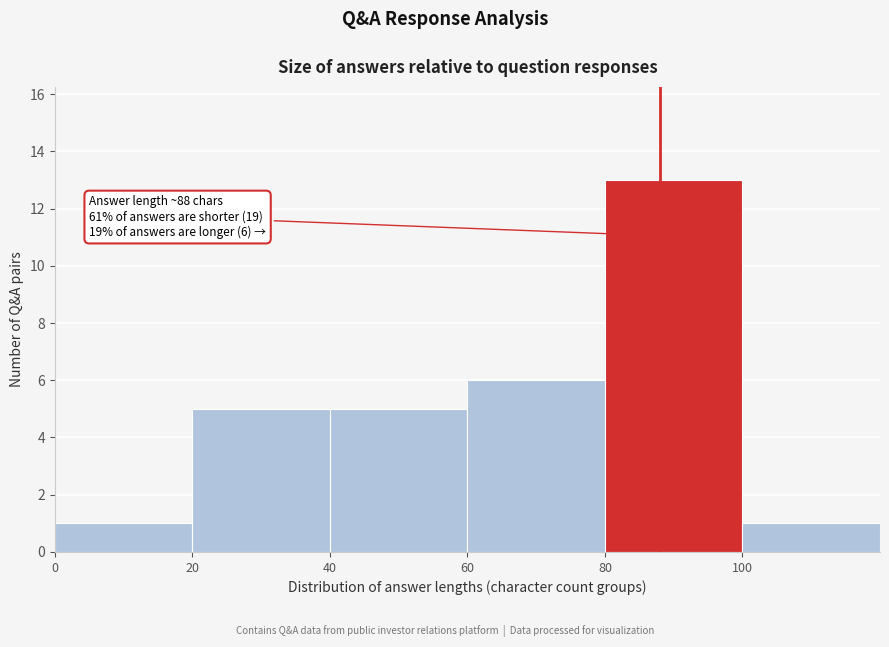

Over which range of the x-axis is the bar tallest?

80 to 100